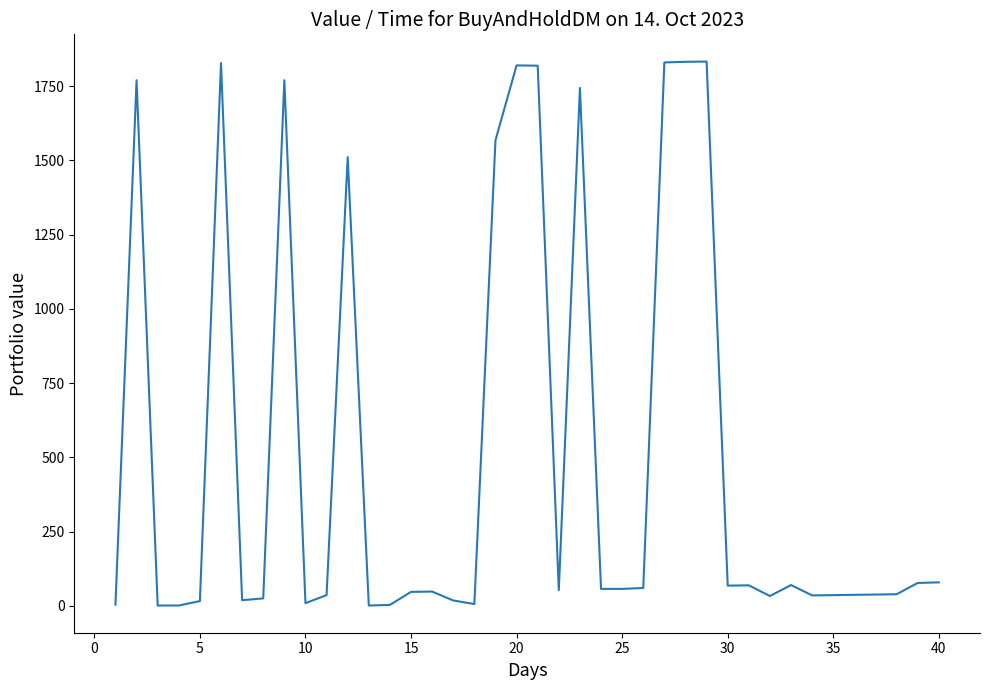

What is the greatest value displayed?

1833